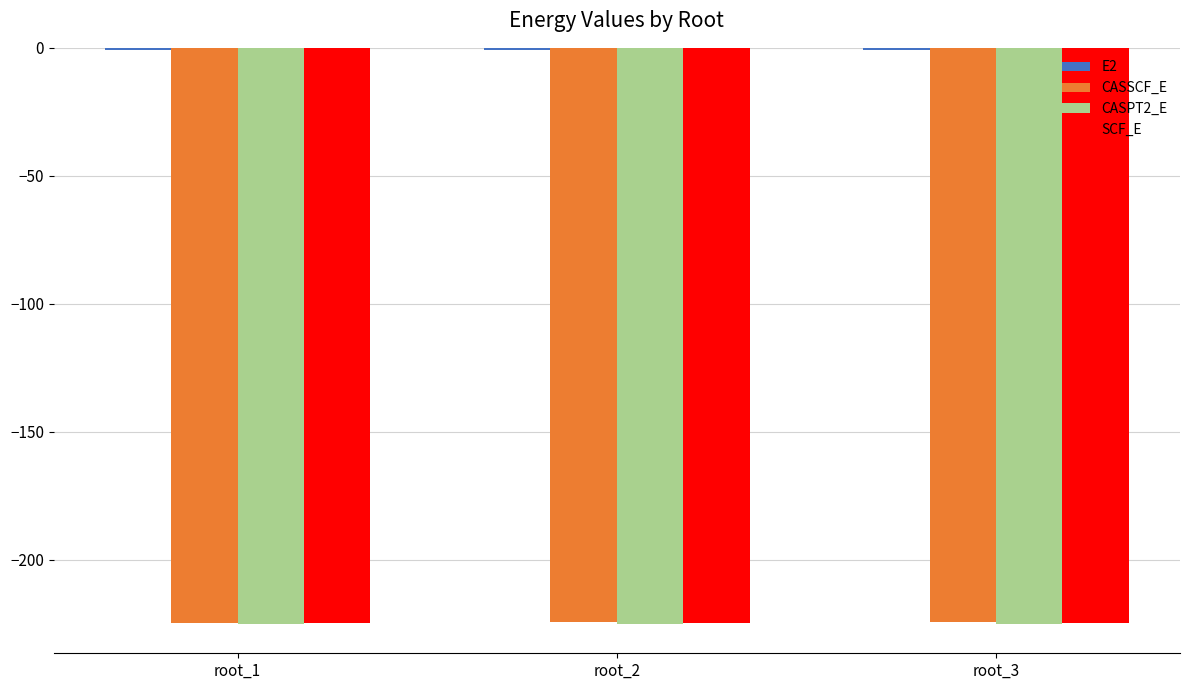

What is the smallest value displayed?

-225.3